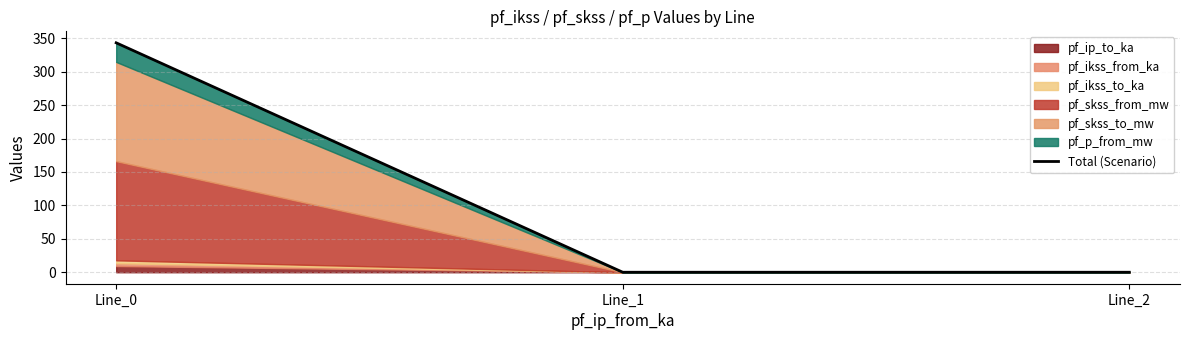

What is the difference between the maximum and minimum values?

343.2